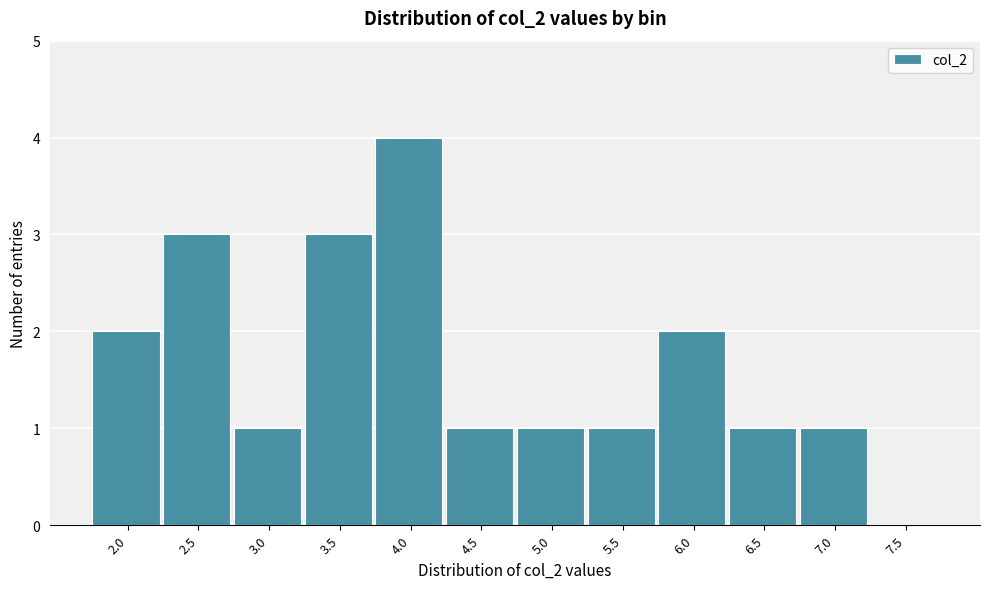

Reading left to right, extract all data points from this chart.

2.0=2	2.5=3	3.0=1	3.5=3	4.0=4	4.5=1	5.0=1	5.5=1	6.0=2	6.5=1	7.0=1	7.5=0